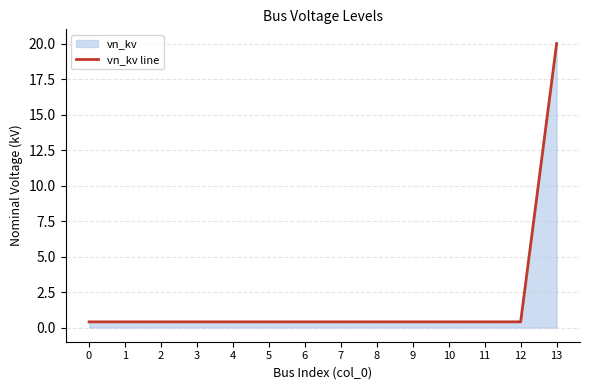

How many lines are shown in the chart?

1